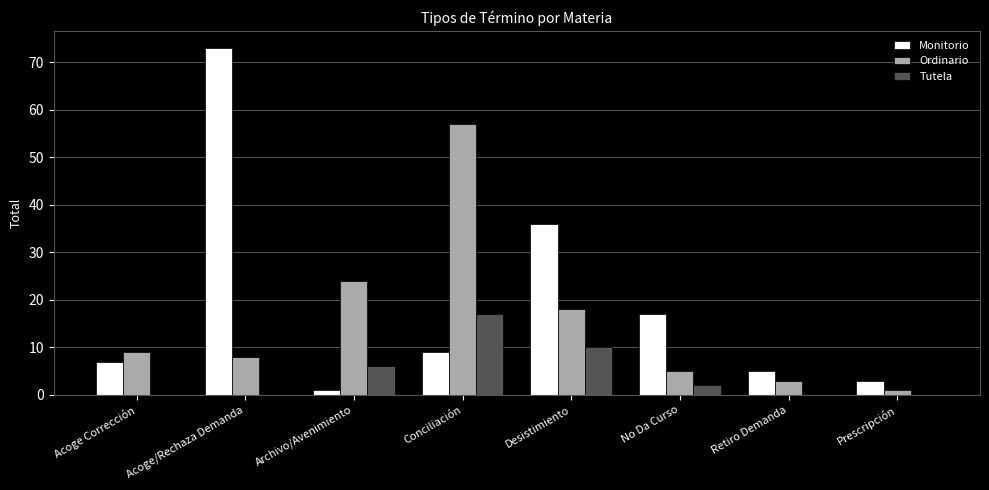

Are the bars horizontal?

No